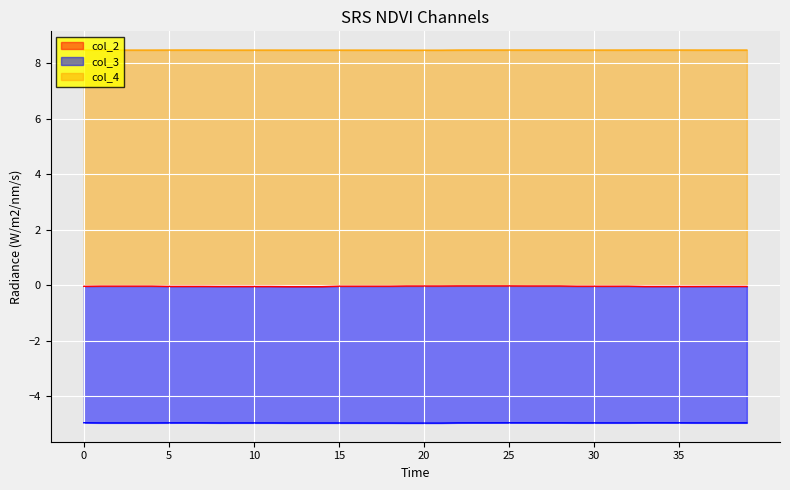

True or false: col_3 and col_4 cross at least once.

False